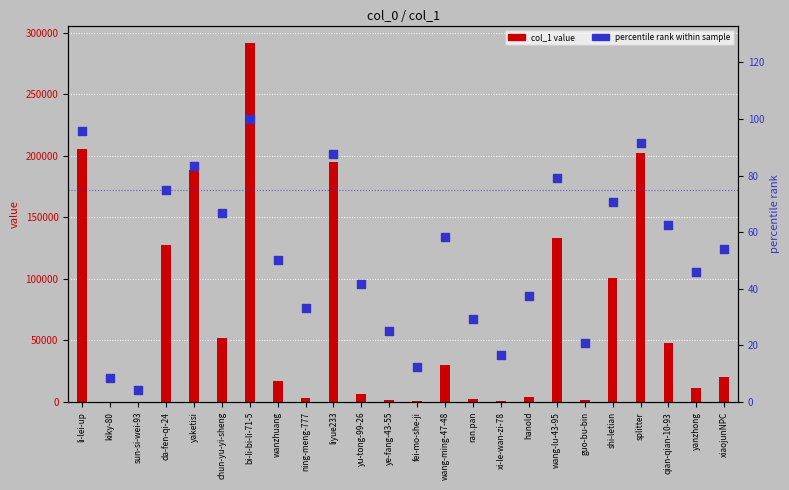

Which series has the widest spread of Y values?

col_1 value